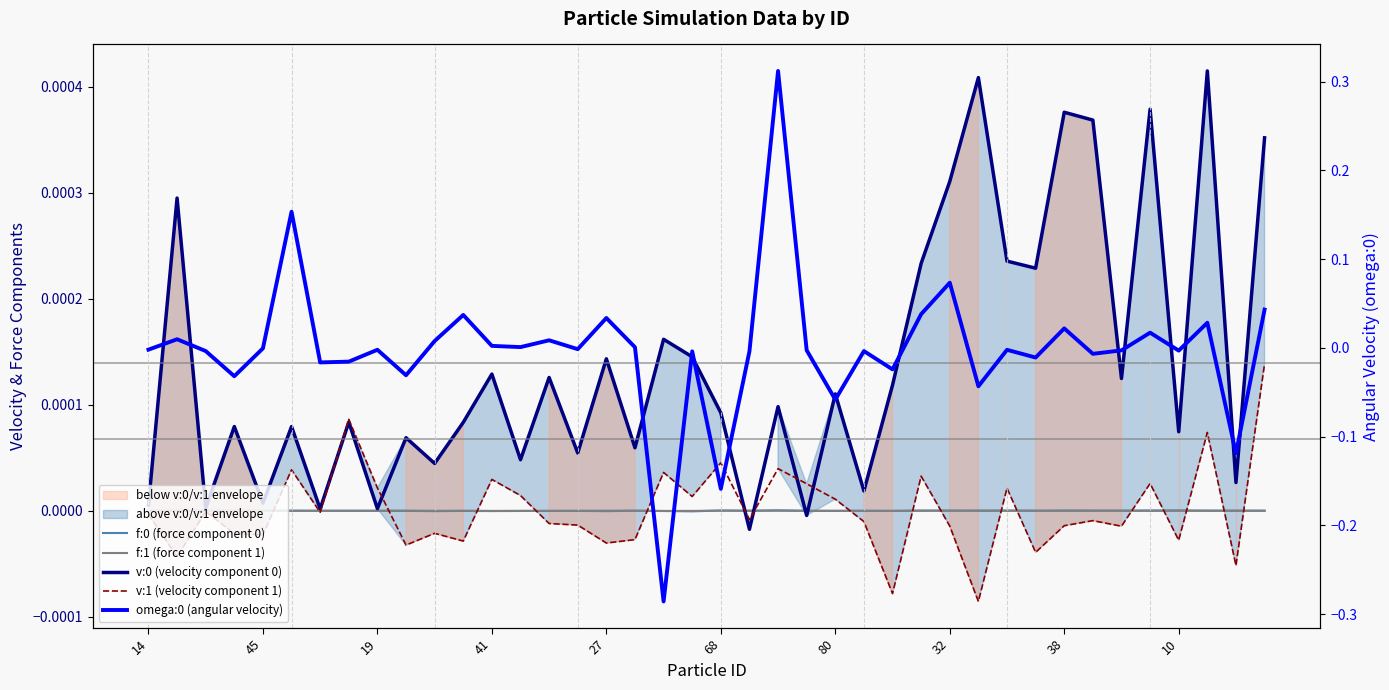

Where is v:1 (velocity component 1) nearest to the value 0?

19